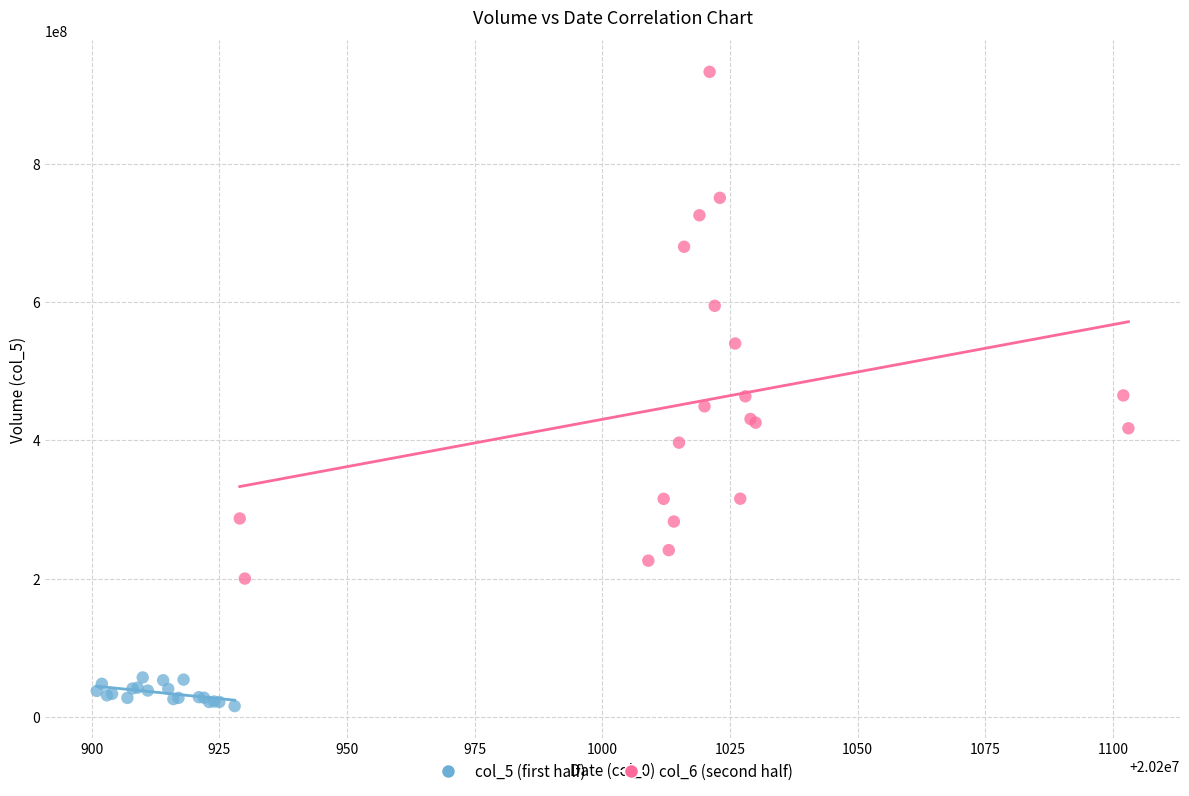

Which series has the widest spread of Y values?

col_6 (second half)